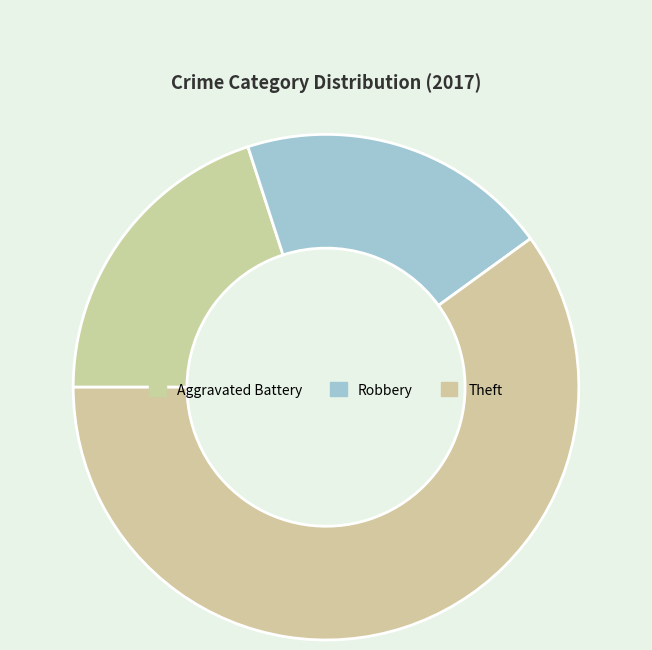

What percentage is the Aggravated Battery slice, to the nearest percent?

20%